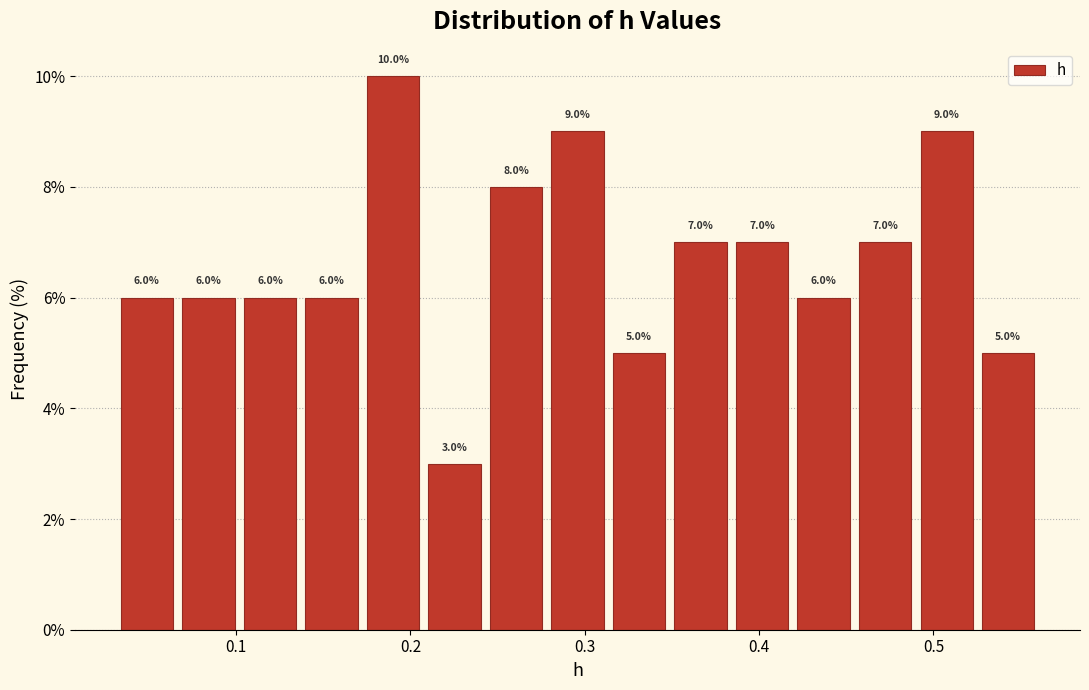

Read against the x-axis, roughly where is the centre of the tallest bar?

0.19